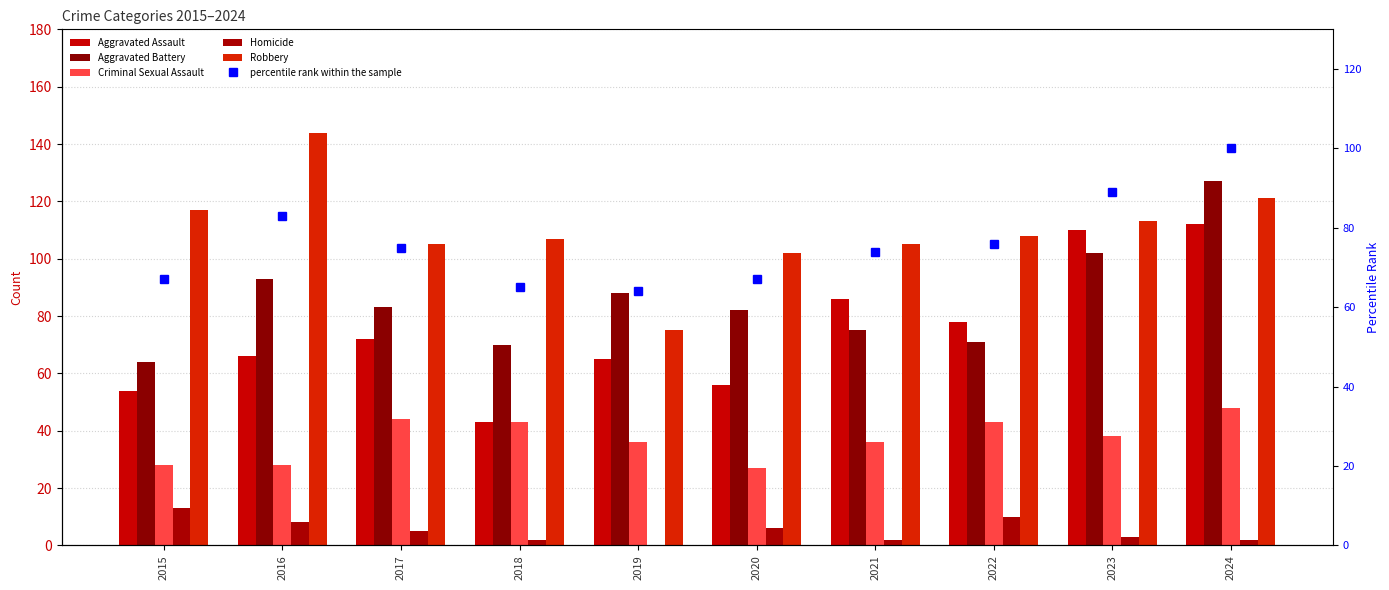

What is the difference between the highest and lowest values at 2020?

96